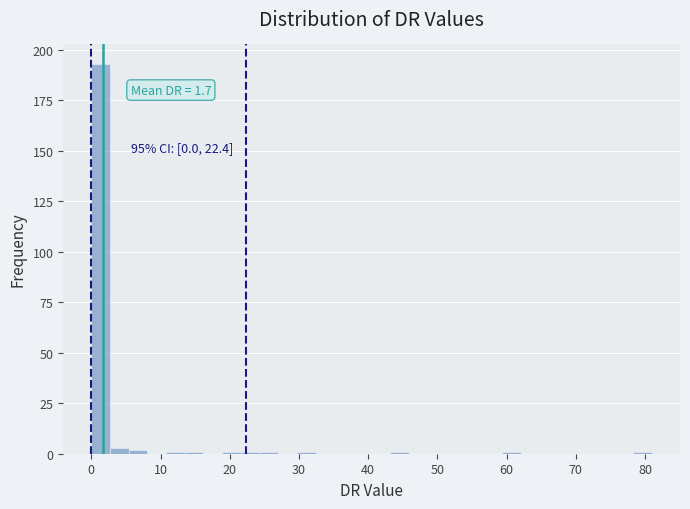

Read against the x-axis, roughly where is the centre of the tallest bar?

1